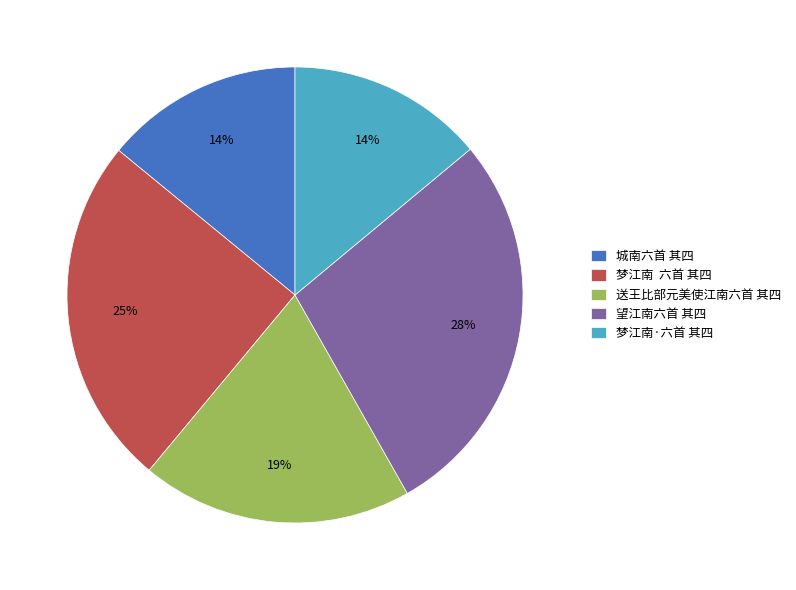

Which slice is the largest?

望江南六首 其四